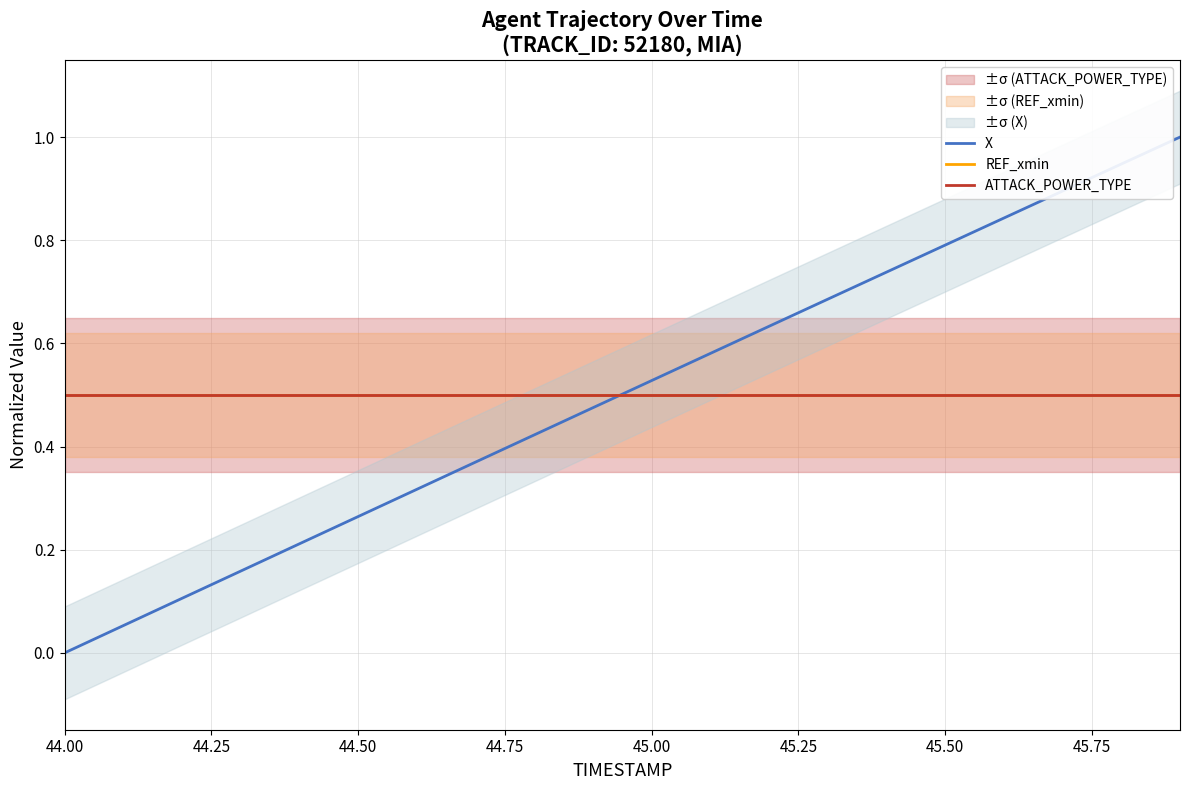

True or false: ATTACK_POWER_TYPE and REF_xmin intersect in this chart.

False